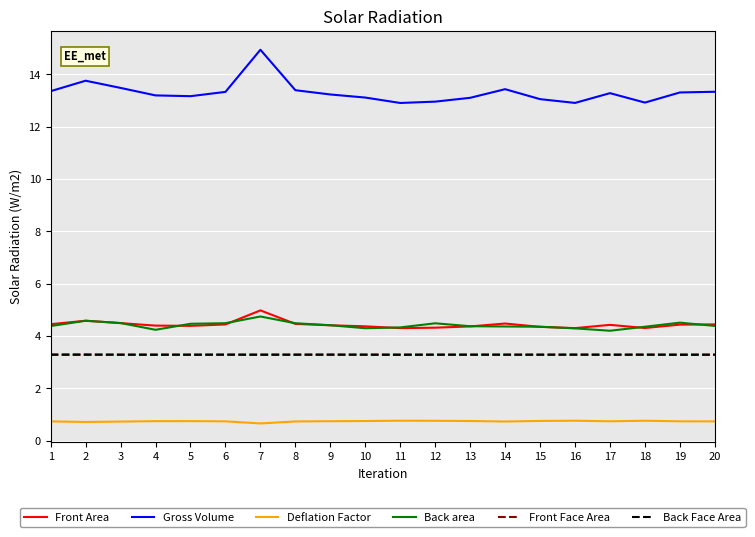

What is the average value of the Deflation Factor series?

0.7